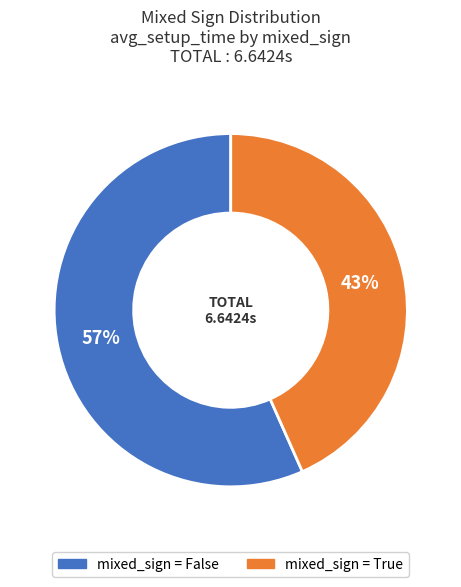

How many slices are in this pie chart?

2